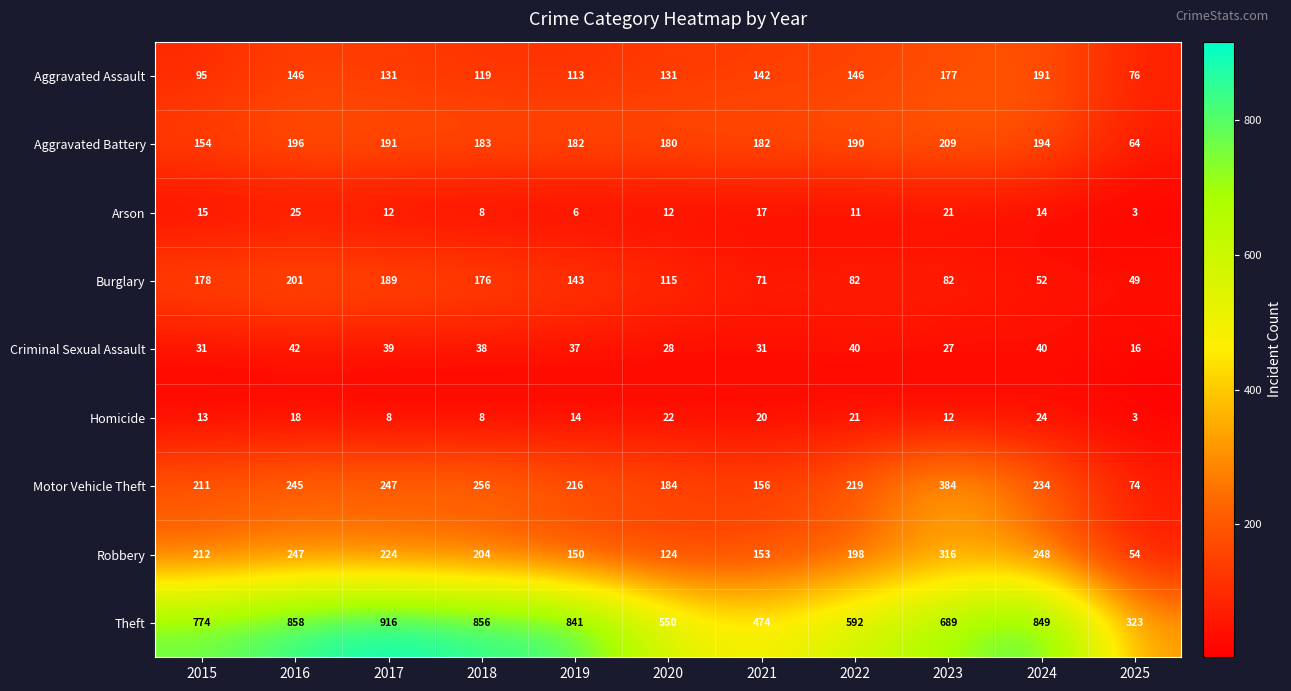

At 2024, list the series in order from largest to smallest.

Theft, Robbery, Motor Vehicle Theft, Aggravated Battery, Aggravated Assault, Burglary, Criminal Sexual Assault, Homicide, Arson